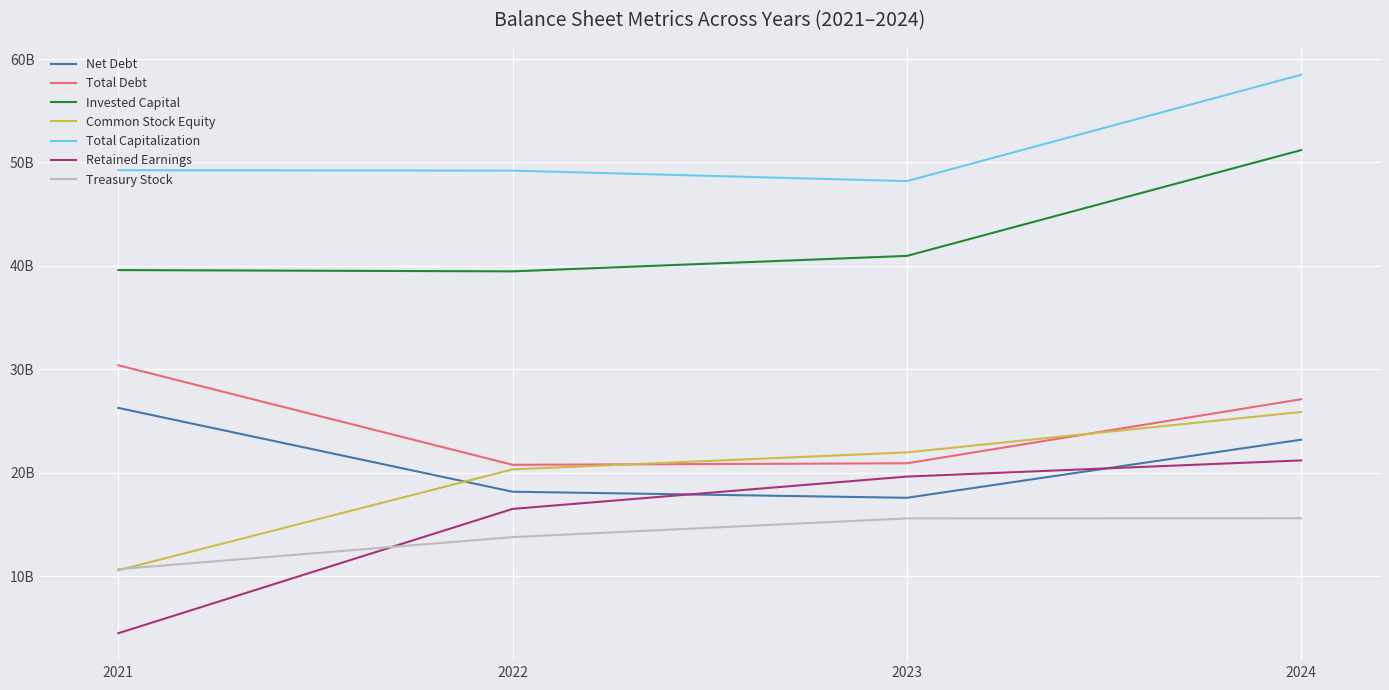

What is the maximum value shown in the chart?

58479000000